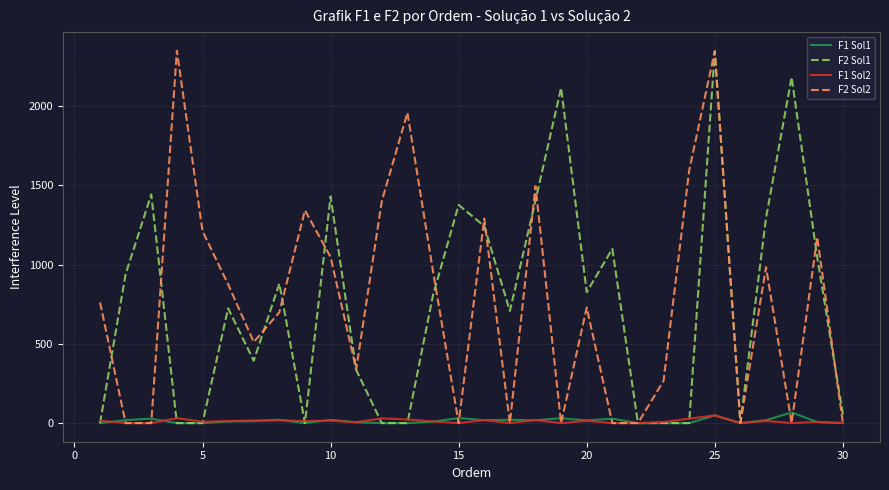

How many lines are shown in the chart?

4